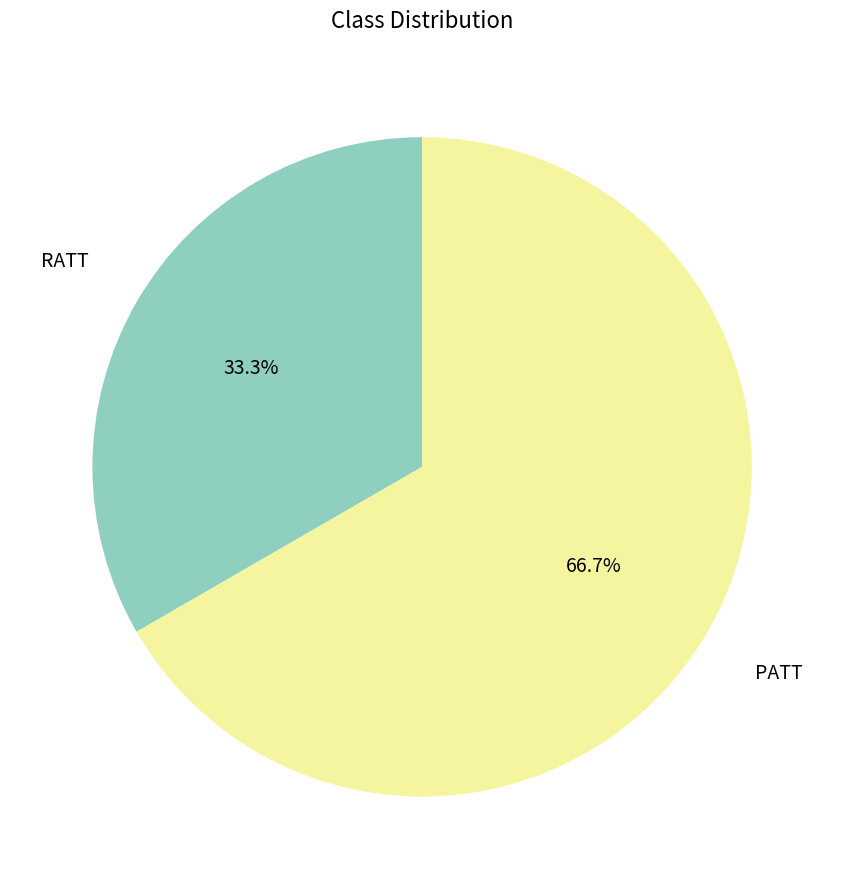

To the nearest percent, what is the difference between the largest and smallest slice percentages?

33%